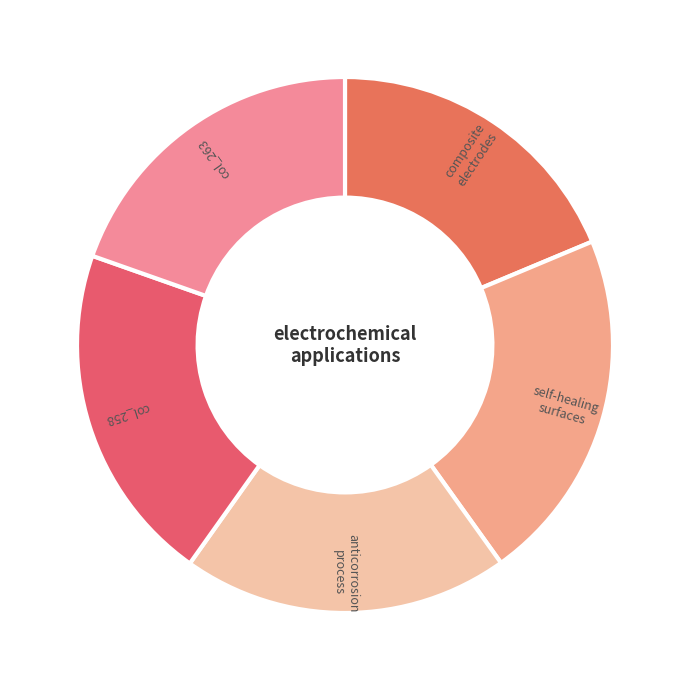

Count the number of slices in the pie.

5